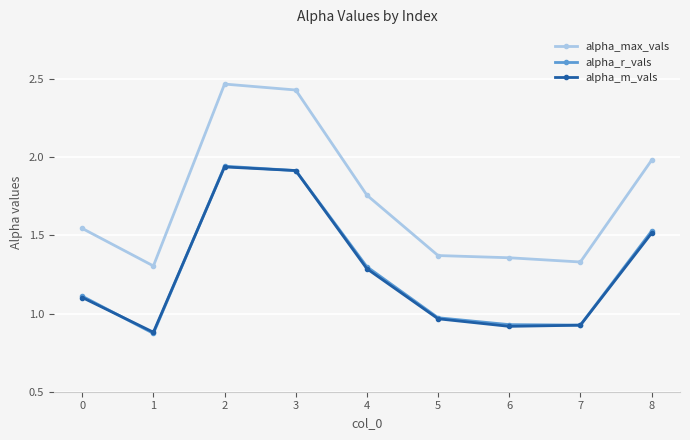

The alpha_max_vals series shows 1.5 at 0. True or false?

True